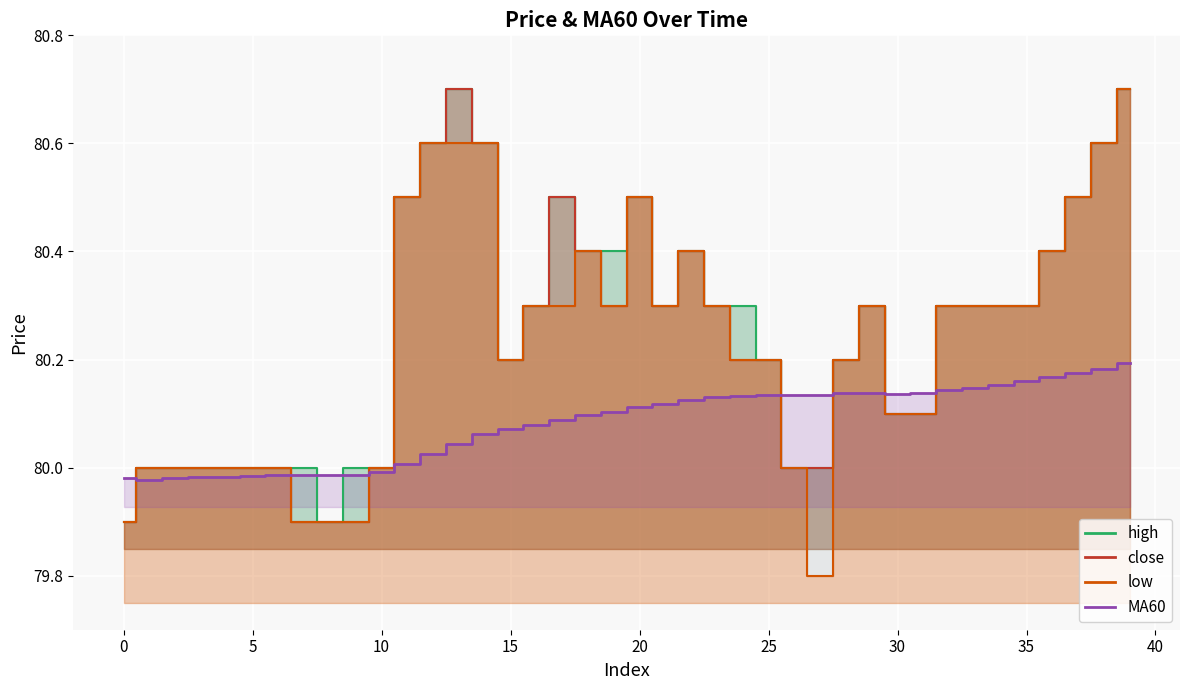

What is the sum of all high values?

3210.1